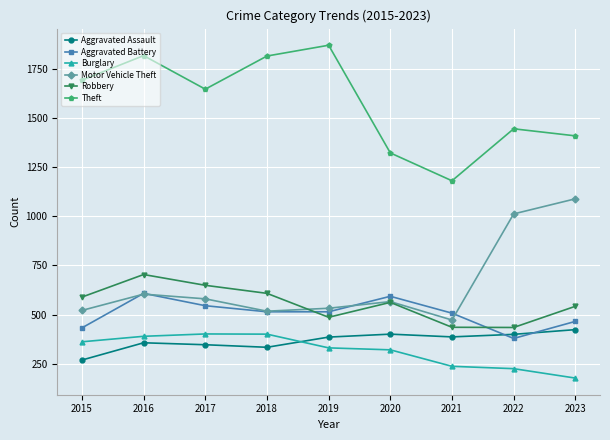

The value of Motor Vehicle Theft at 2016 is 604. True or false?

True